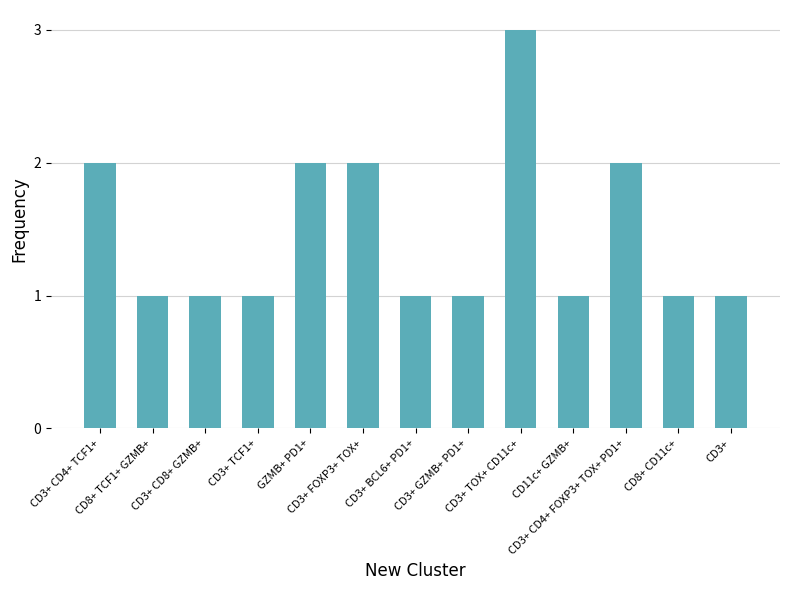

What is the value of the 1st bar from the left?

2